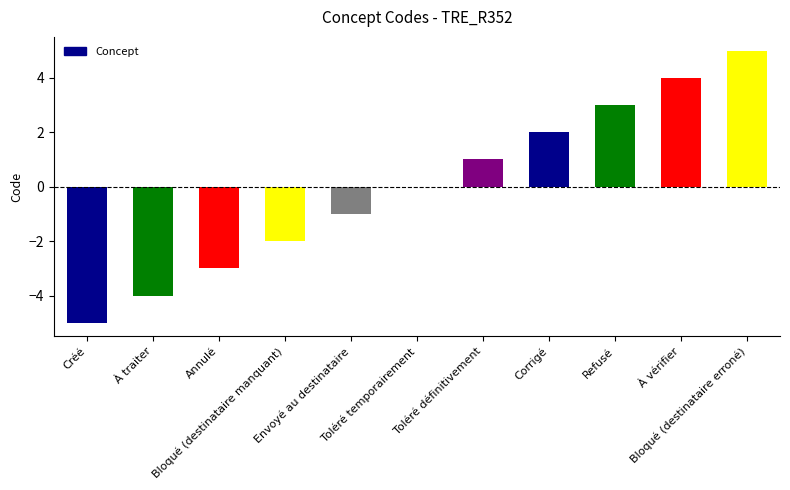

What is the greatest value displayed?

5